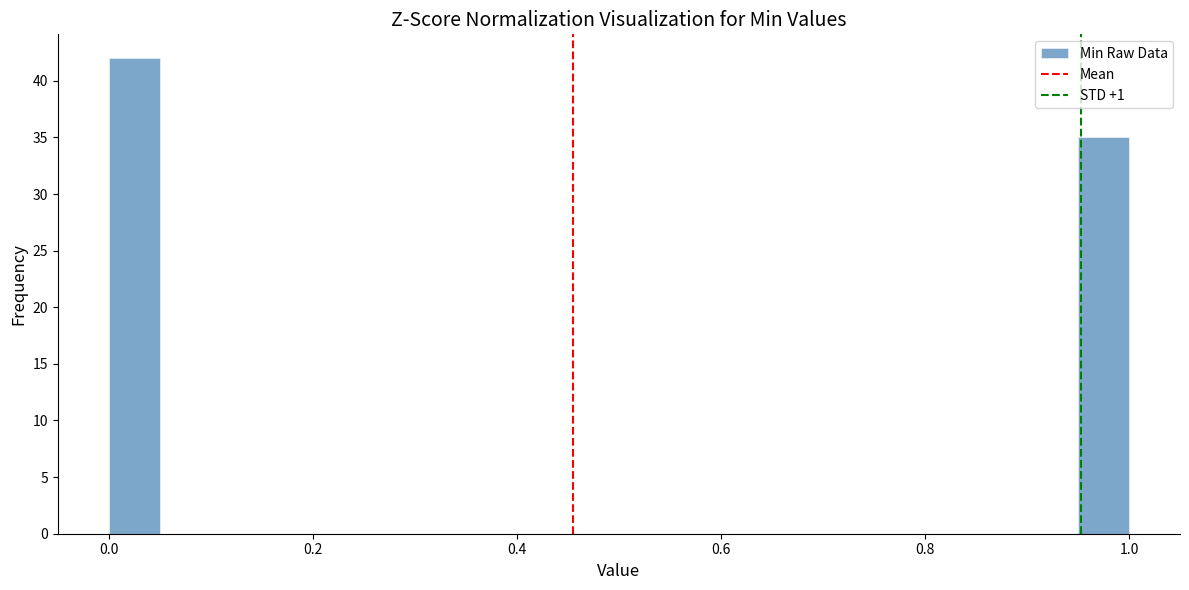

Read against the x-axis, roughly where is the centre of the tallest bar?

0.02